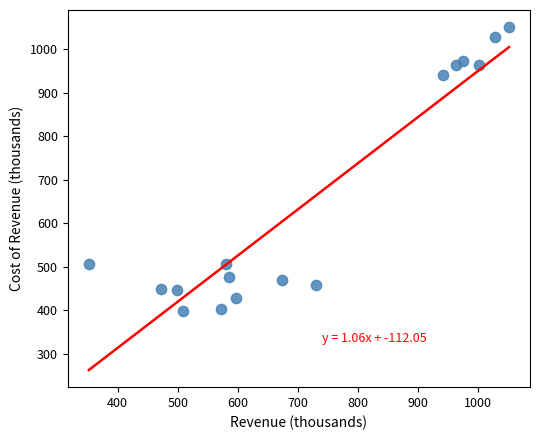

What is the range of Y values (max minus min)?

653